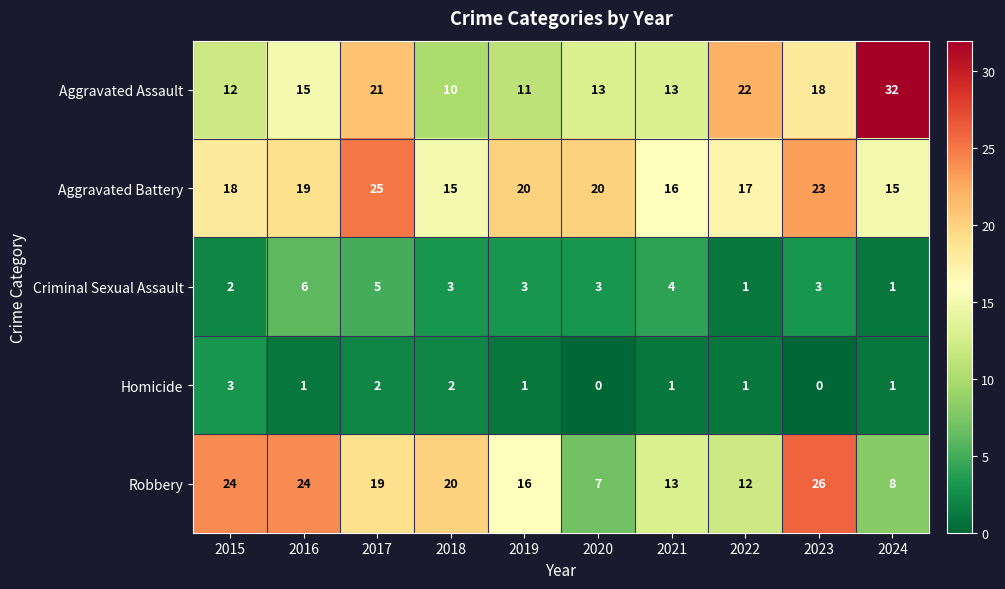

How many values in the Criminal Sexual Assault series are below 3?

3